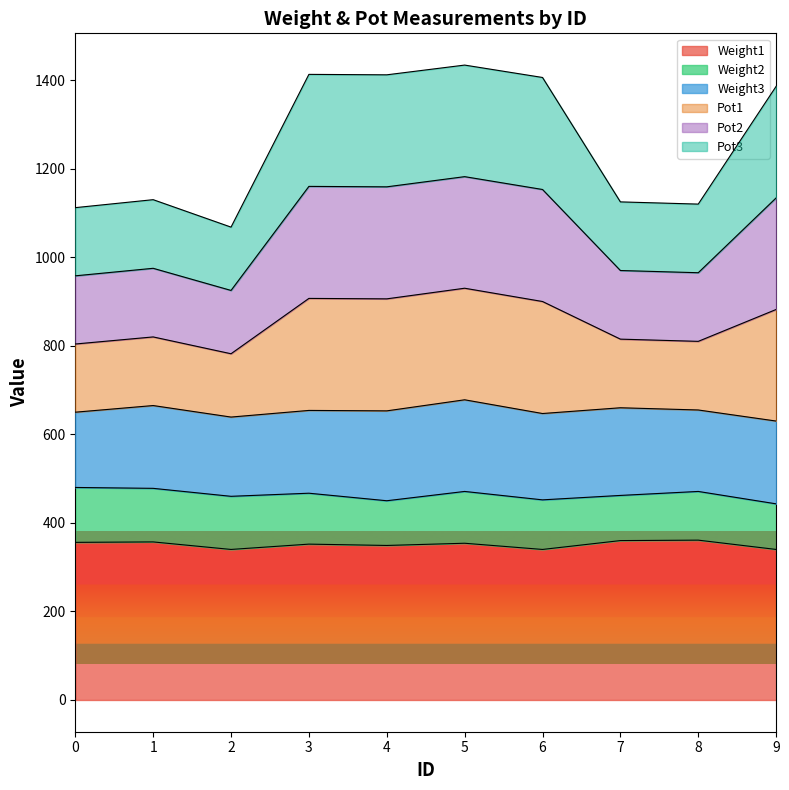

What is the value of the Pot2 point at the 4th from the left?

1160